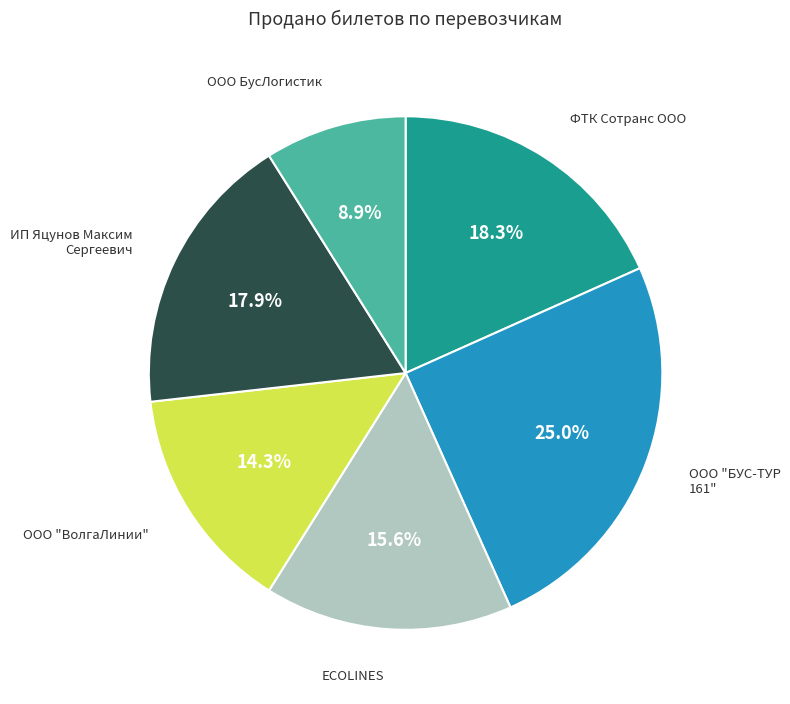

To the nearest percent, what is the average slice percentage?

17%